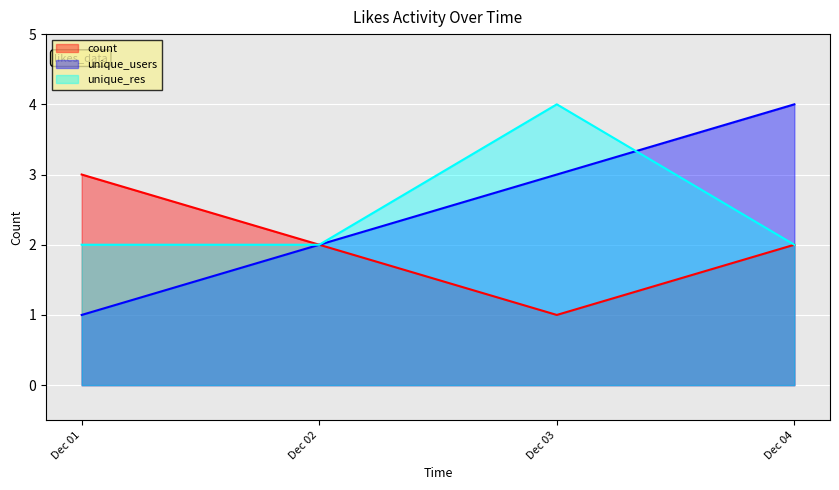

The value of unique_res at 2024-12-01 is 2. True or false?

True